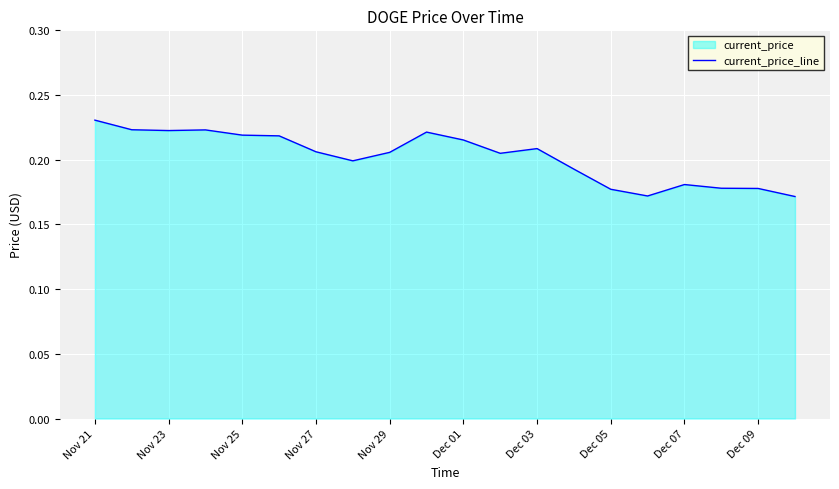

What is the sum of all values?

4.0